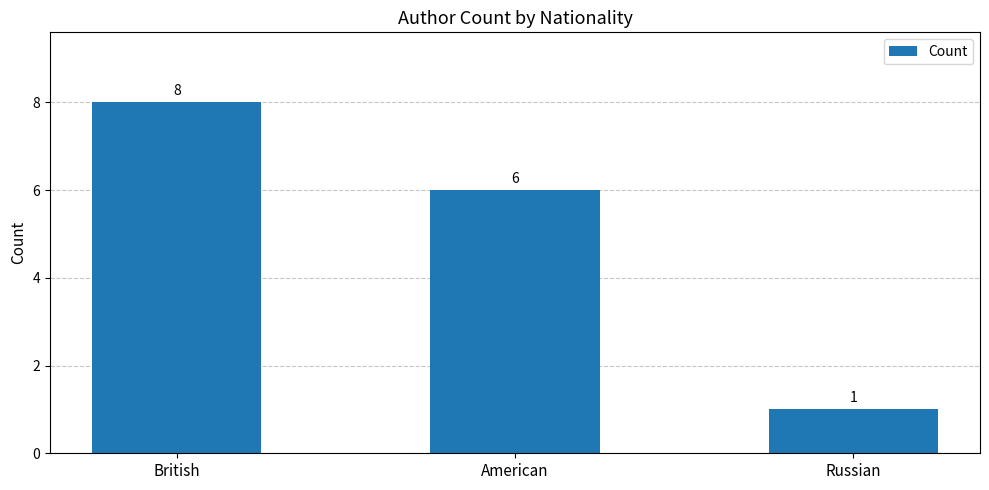

Are the bars horizontal?

No